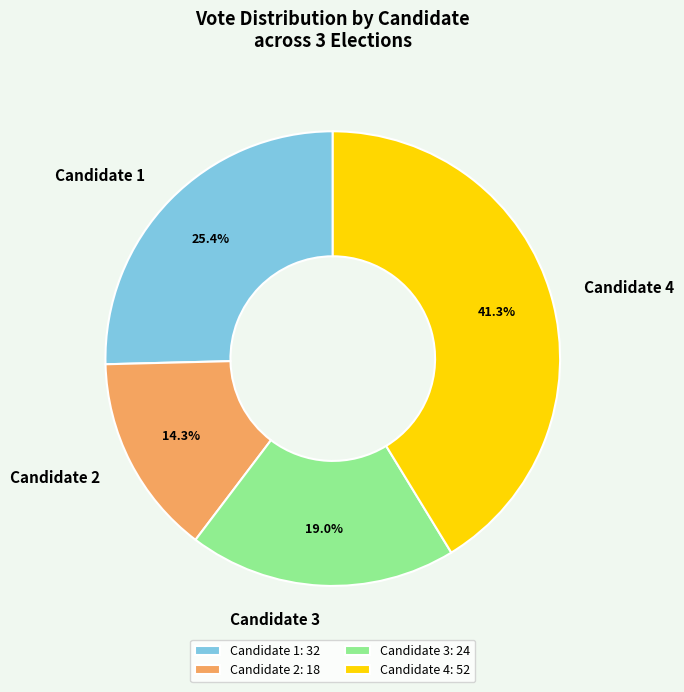

Approximately how many times larger is the value at Candidate 4 compared to Candidate 2?

2.9